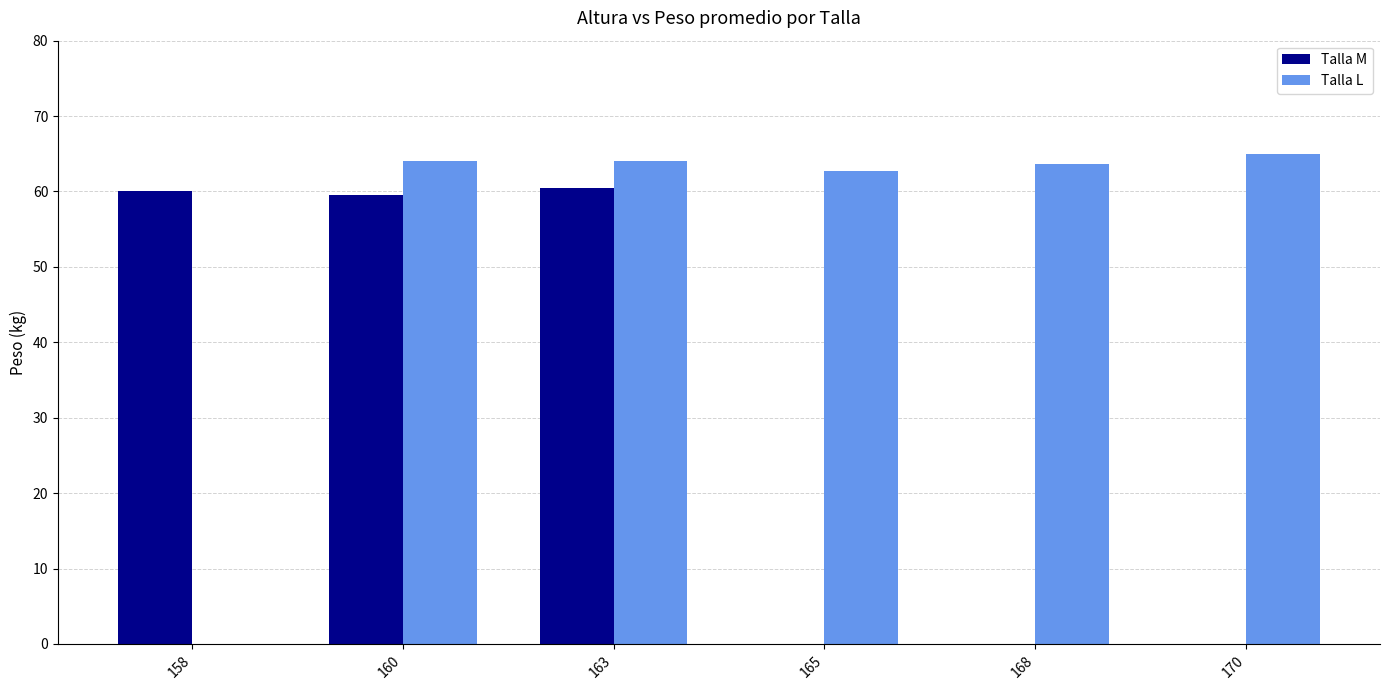

At how many categories does at least one series exceed 60?

5